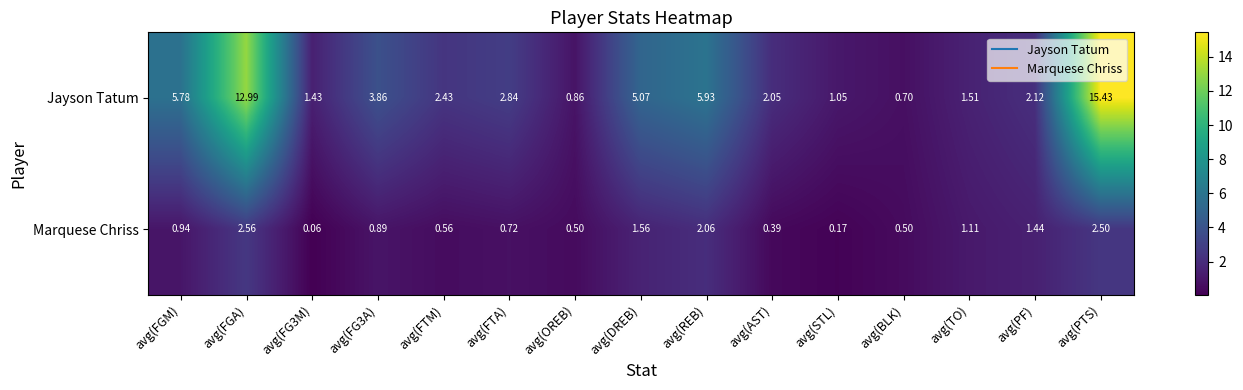

Between avg(DREB) and avg(TO), which series saw the biggest shift?

Jayson Tatum